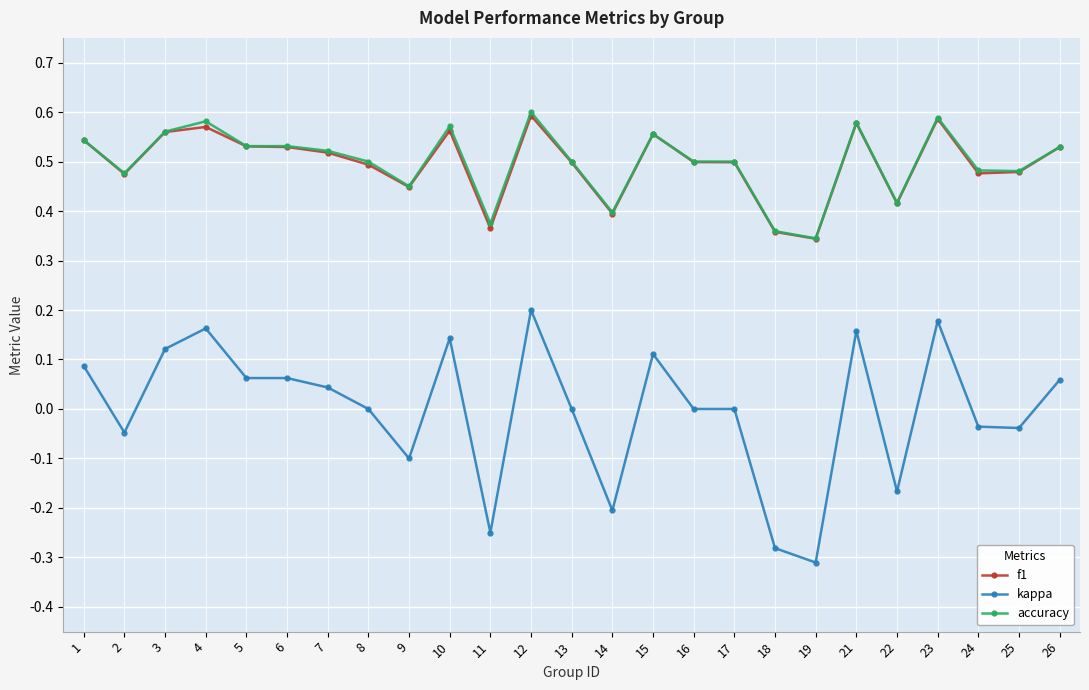

Which series has the widest spread of values?

kappa